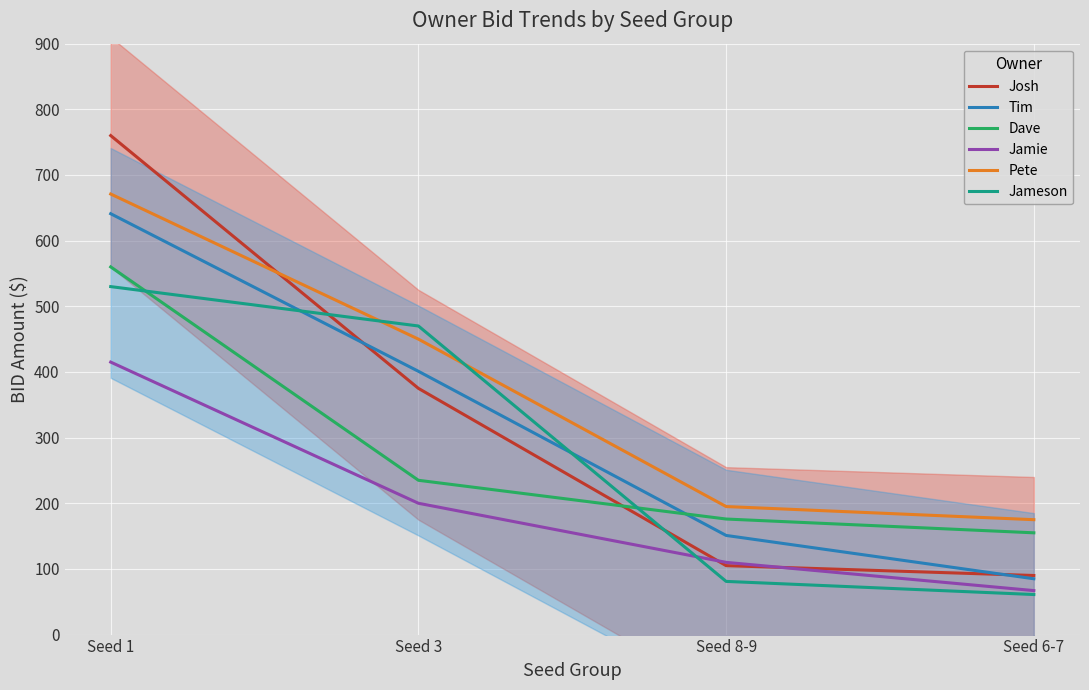

What is the maximum value shown in the chart?

760